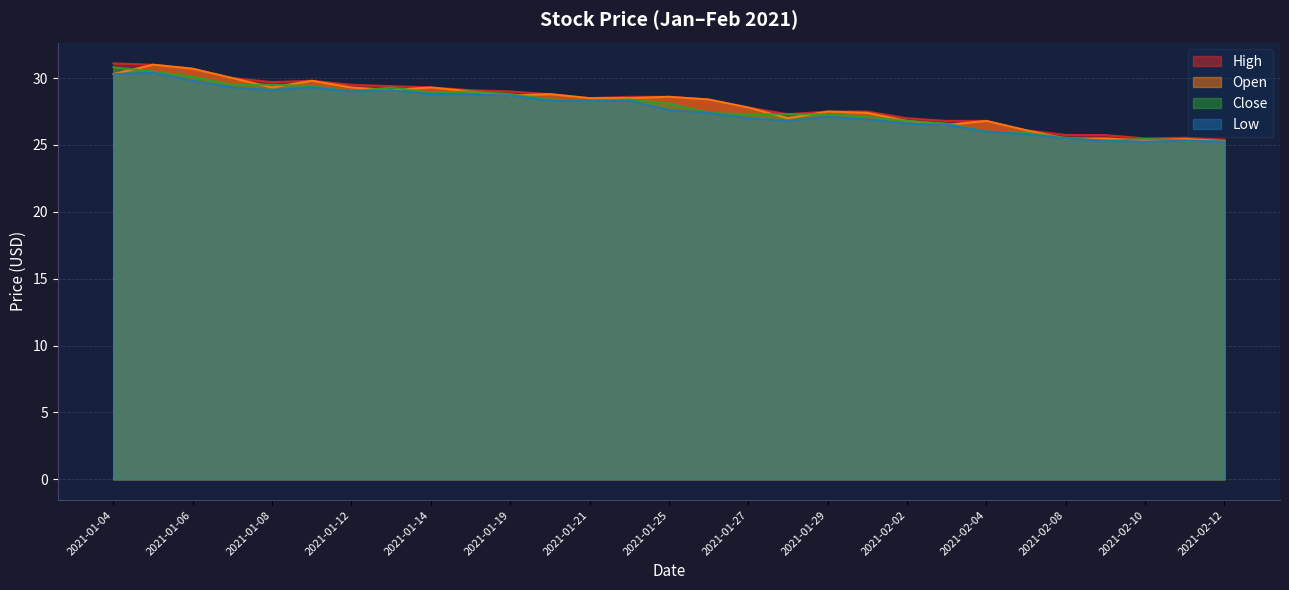

What is the value of the Close point at the 8th from the left?

29.3